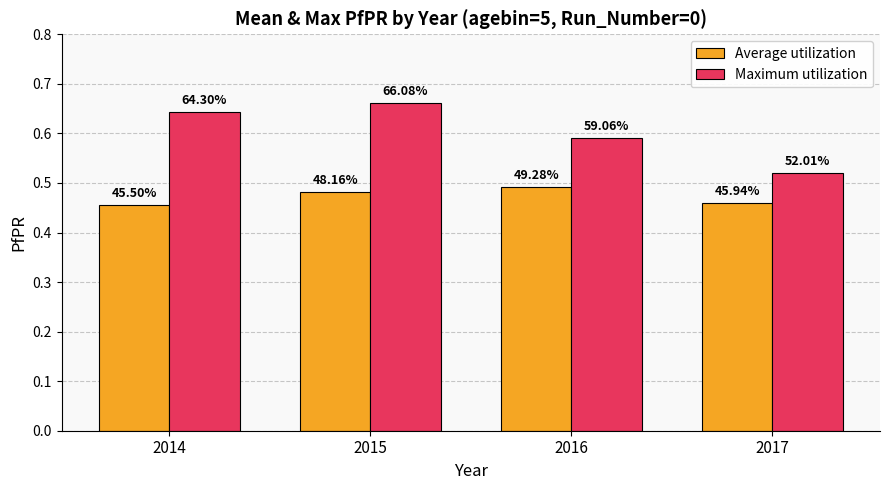

How many groups of bars are there?

4